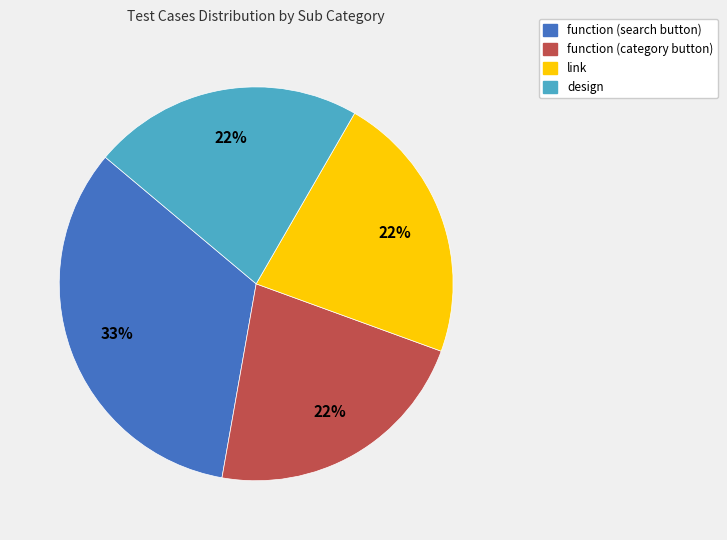

The function (category button) slice represents 16% of the pie. True or false?

False